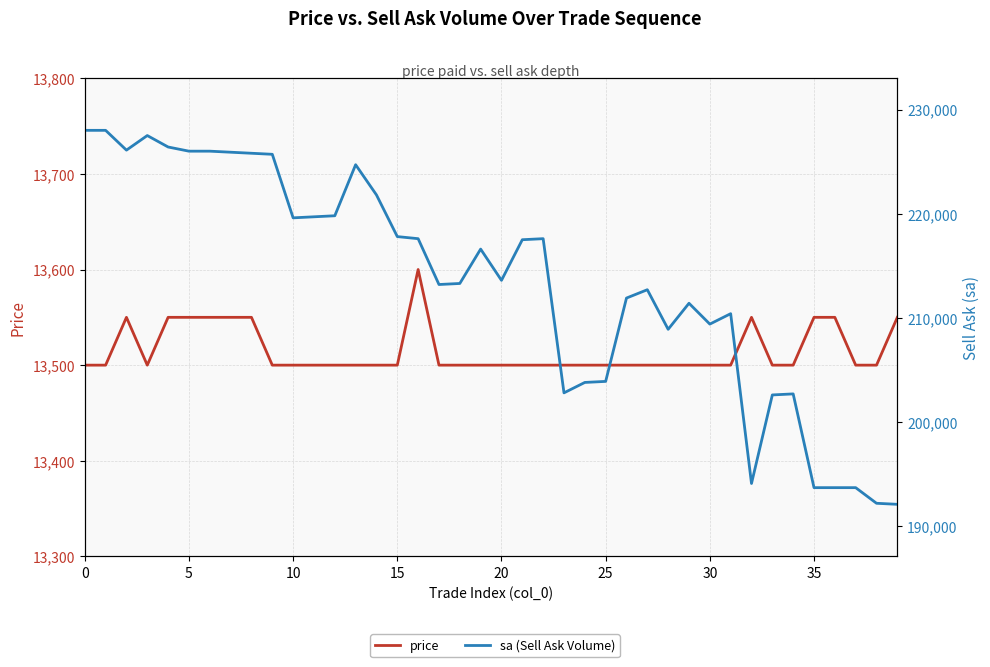

Is the value of price at 12 greater than the value of sa (Sell Ask Volume) at 12?

No